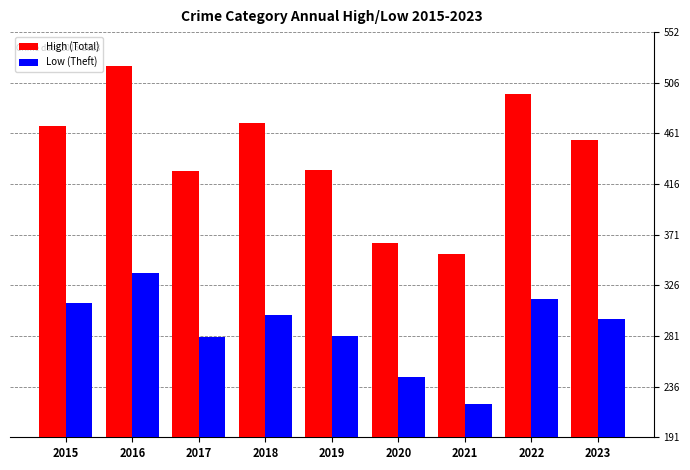

True or false: High (Total) has a value of 134 at 2023.

False